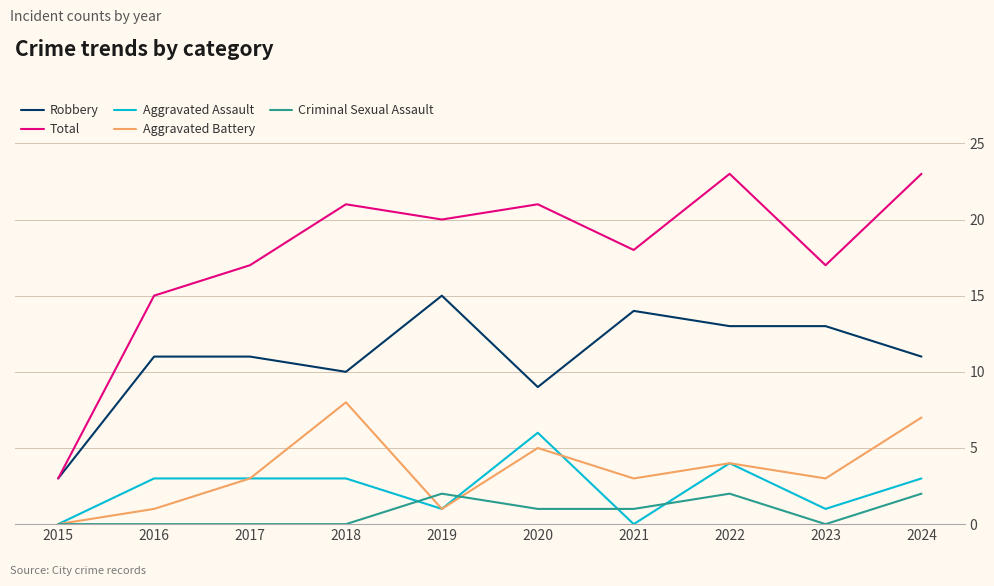

At which label is Robbery closest to 9?

2020